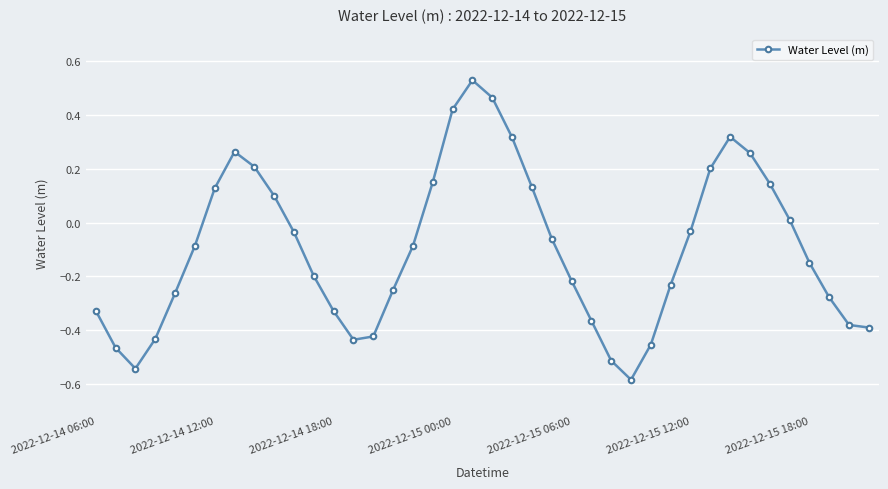

What is the difference between the second highest and minimum values?

1.1